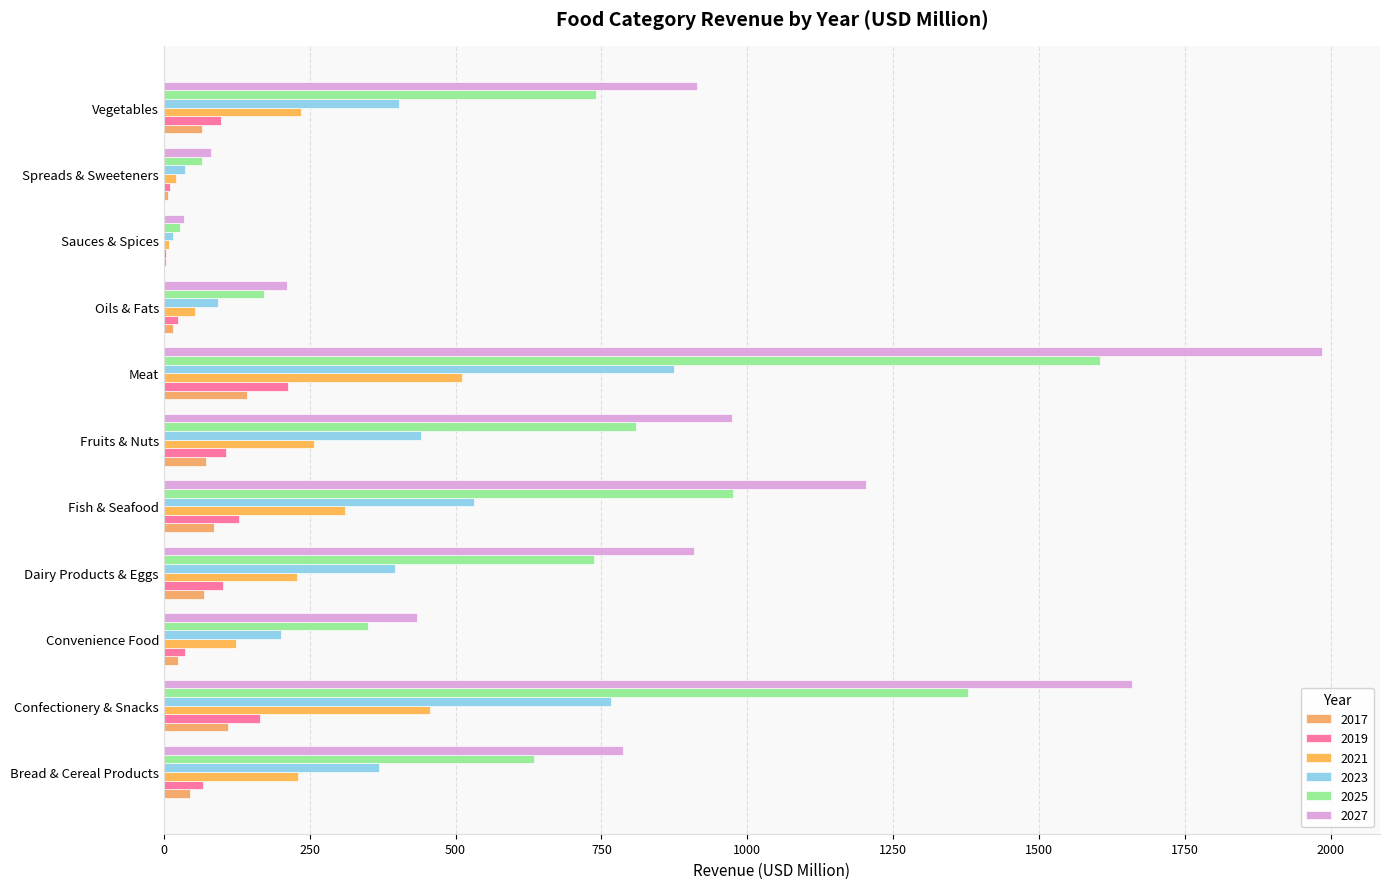

Which category has the highest value in the 2025 series?

Meat